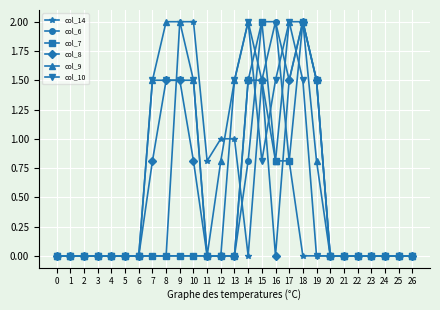

At which label does col_8 reach its peak?

18